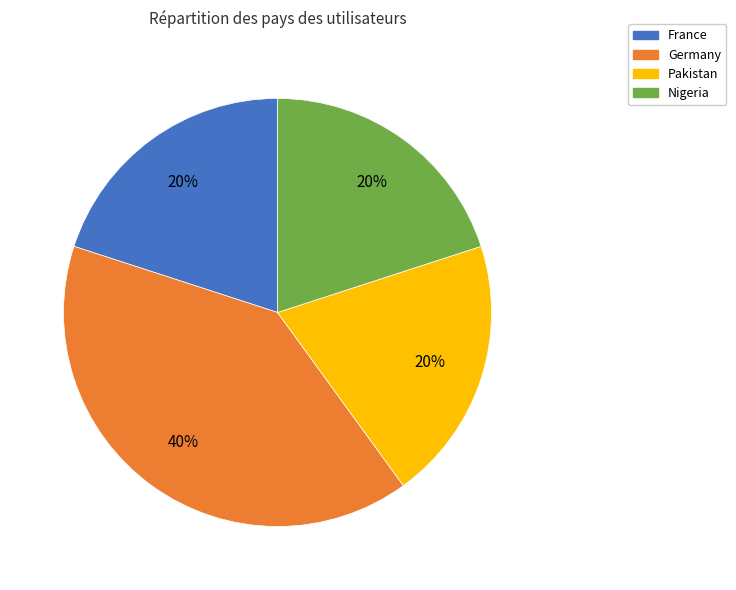

The Germany slice represents 46% of the pie. True or false?

False